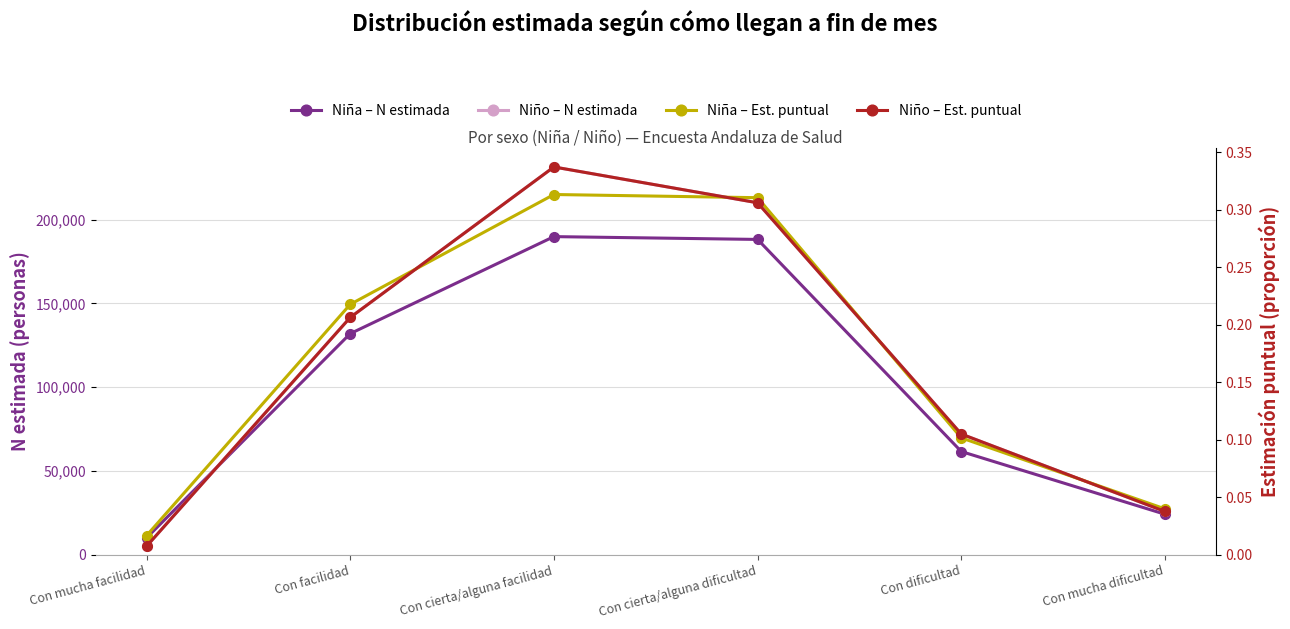

What is the label of the 5th point from the left?

Con dificultad